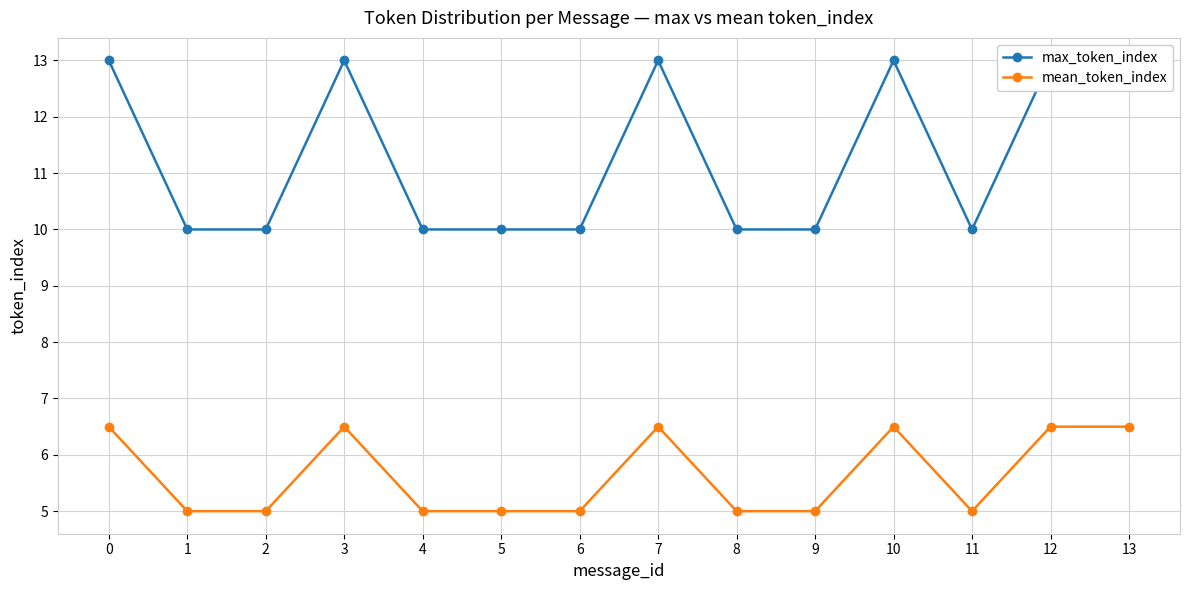

The mean_token_index series shows 5.0 at 2. True or false?

True